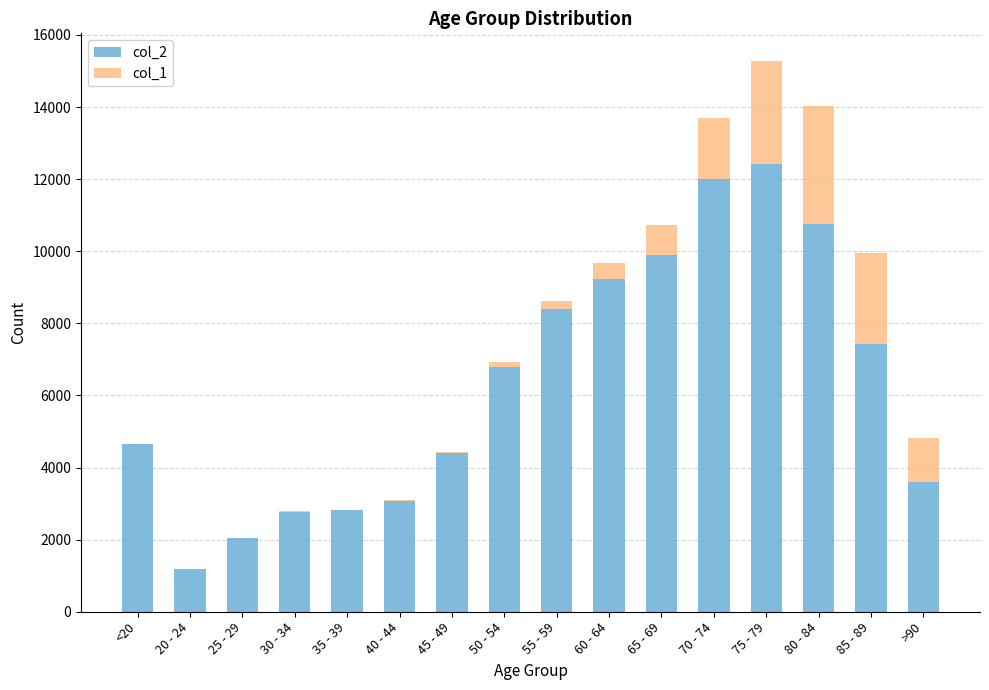

What is the average value of the col_2 series?

6343